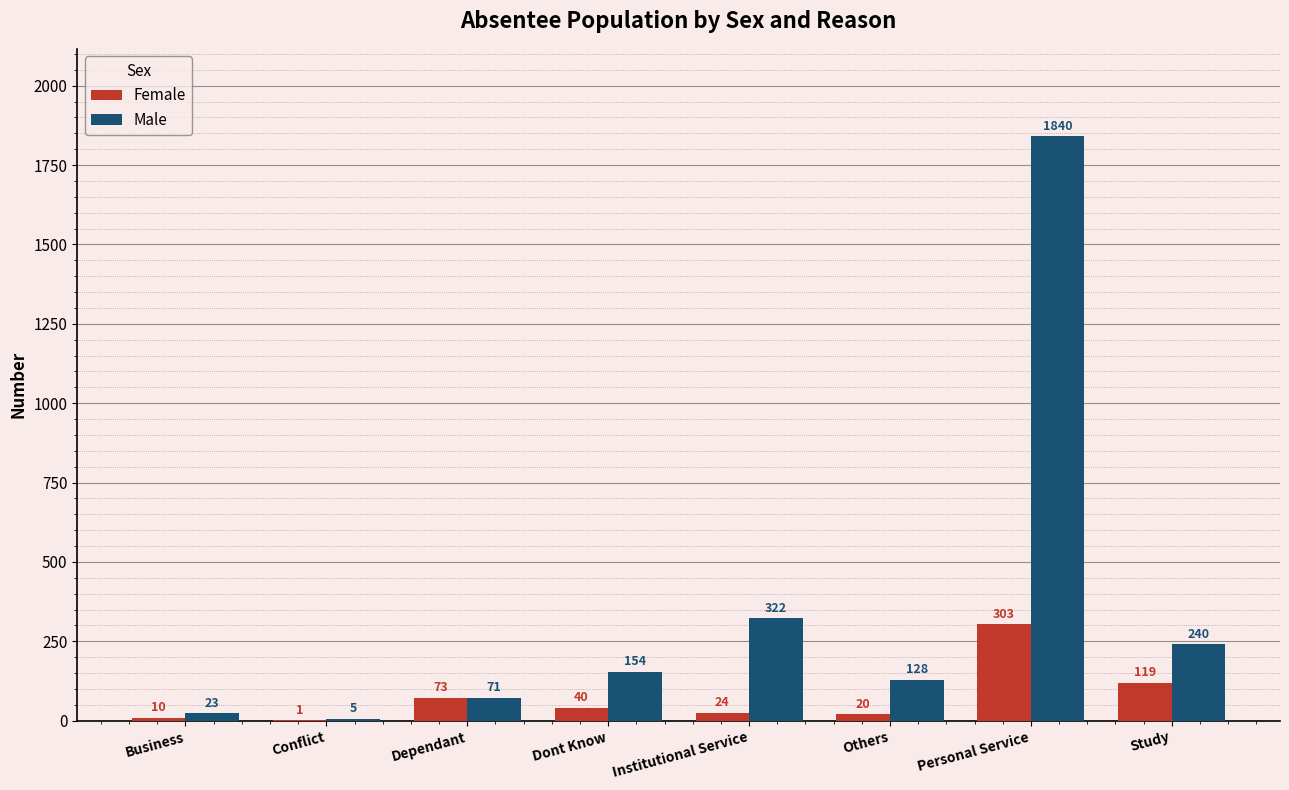

The Female series shows 20 at Others. True or false?

True